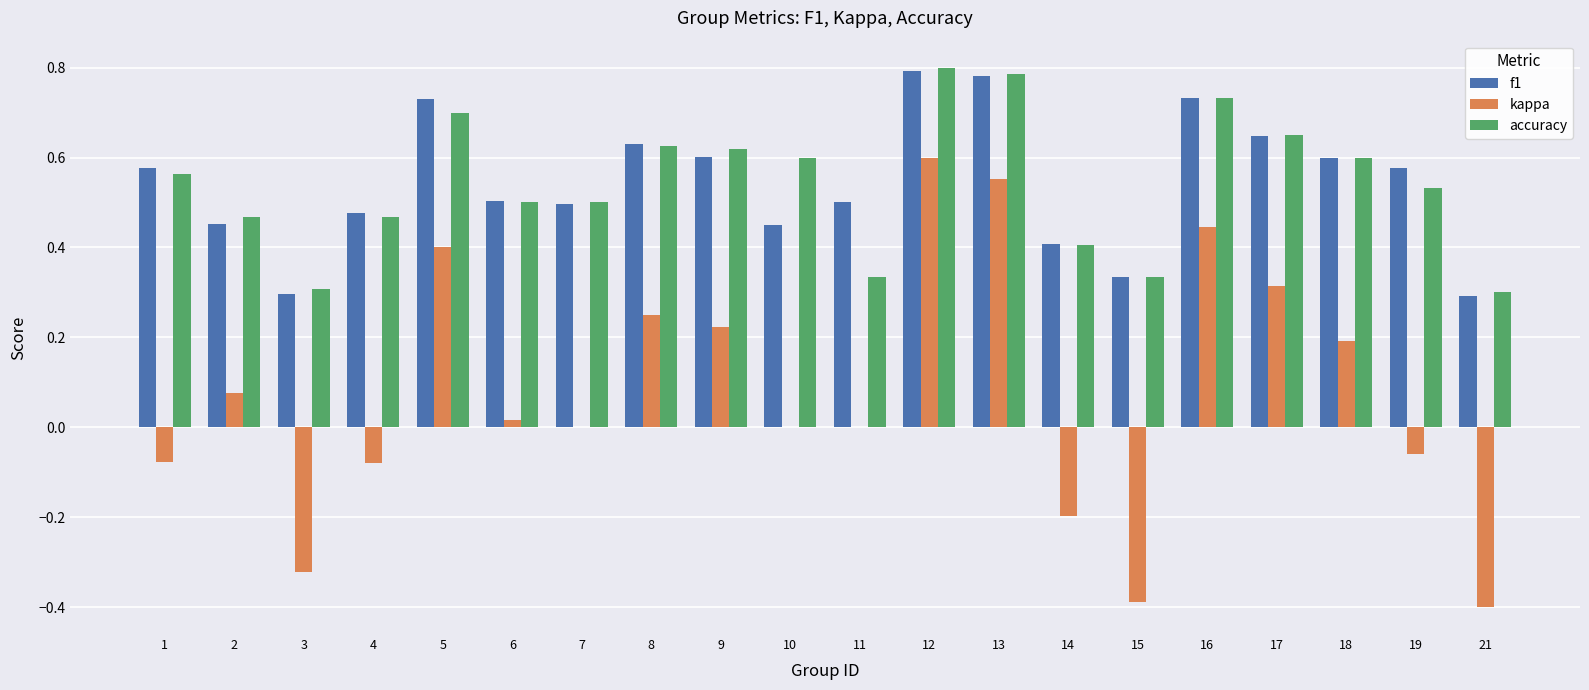

What is the sum of all kappa values?

1.5